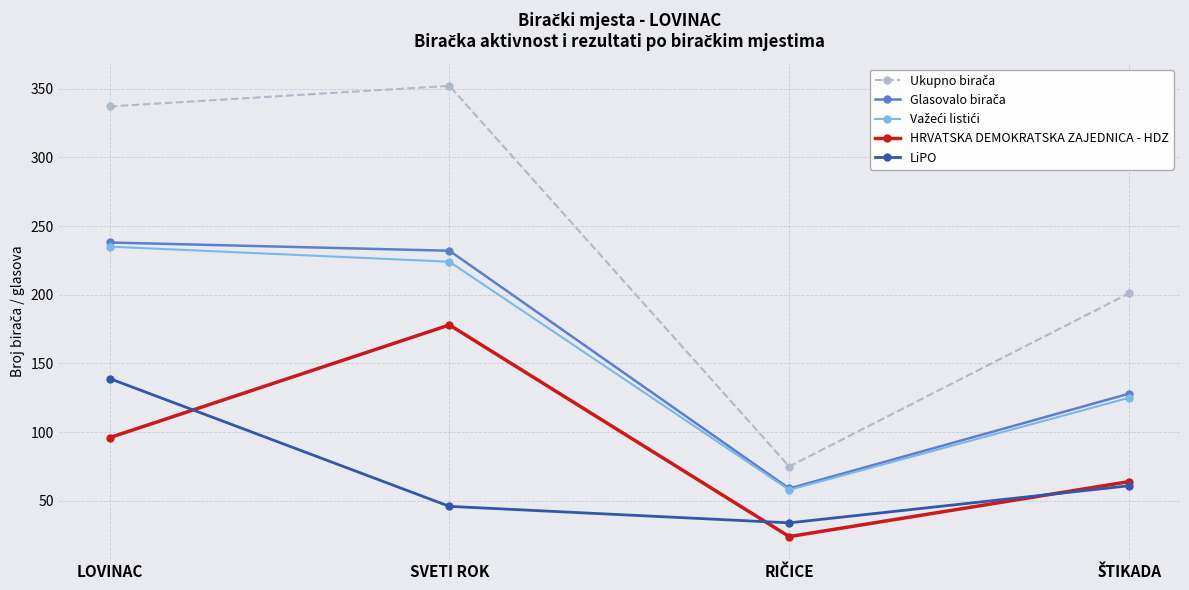

In HRVATSKA DEMOKRATSKA ZAJEDNICA - HDZ, how many points are higher than both neighbors (excluding endpoints)?

1